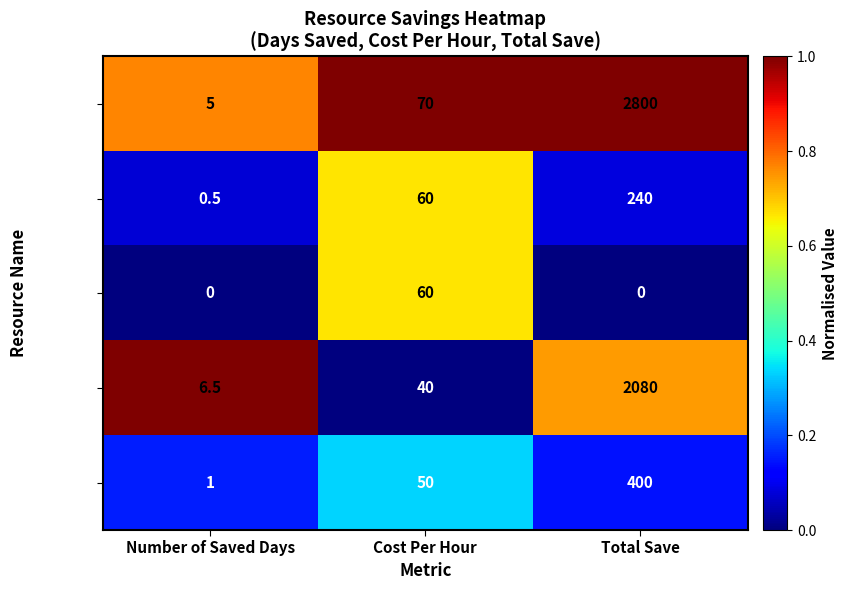

At Total Save, list the series in order from largest to smallest.

Joe, Lisa, Richard, Nick, Justin